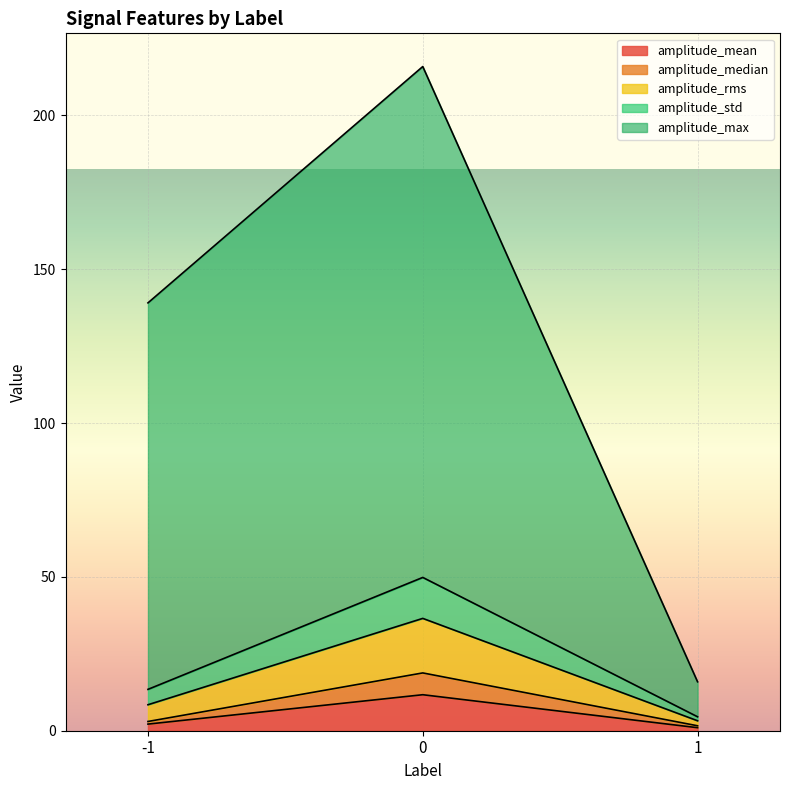

What is the total value across all series at 0?

215.9